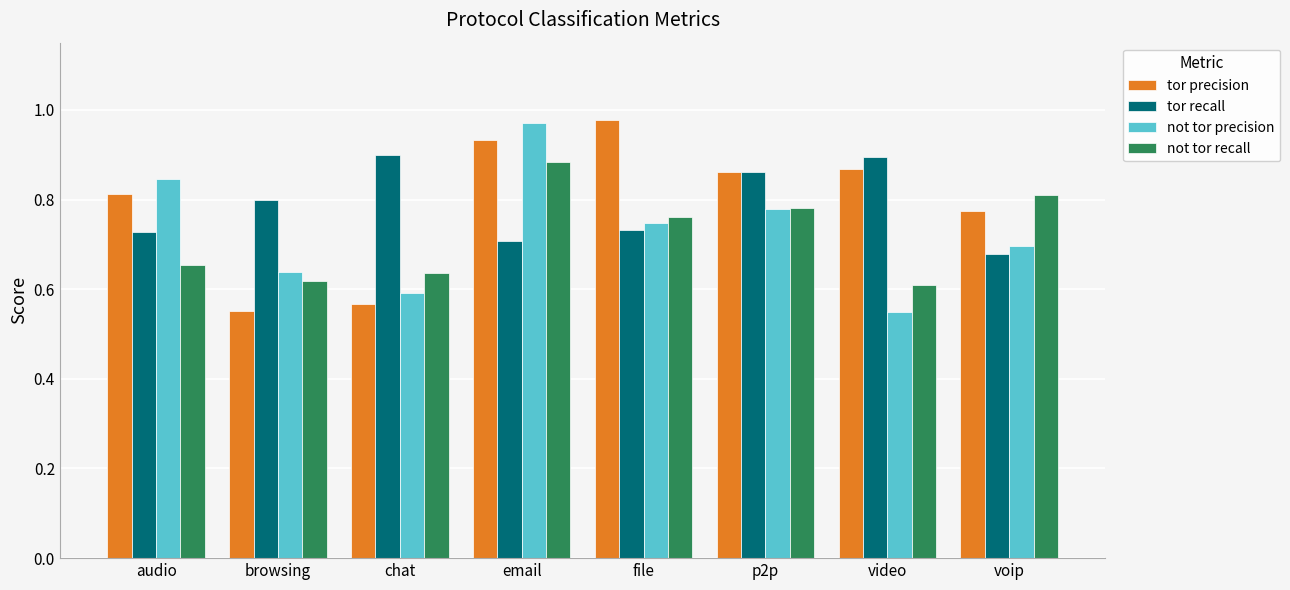

At how many categories does at least one series exceed 0?

8